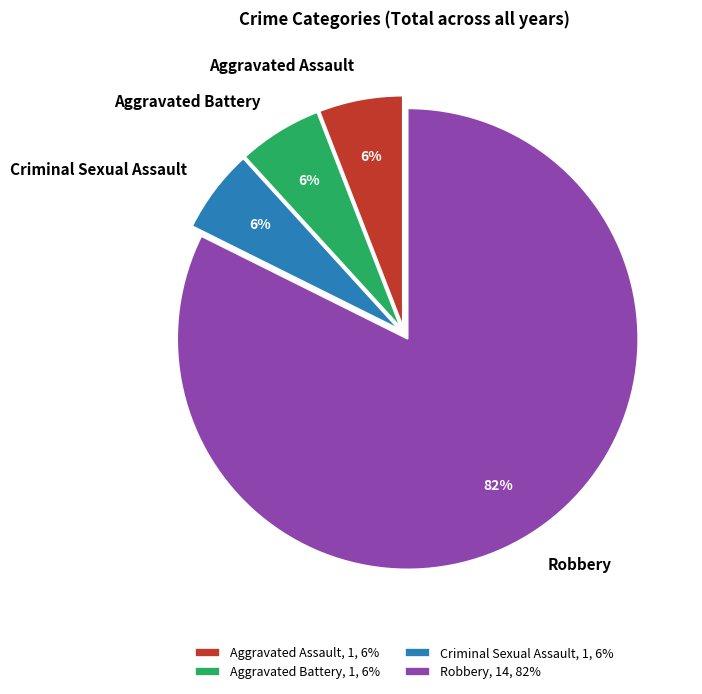

How many slices are in this pie chart?

4